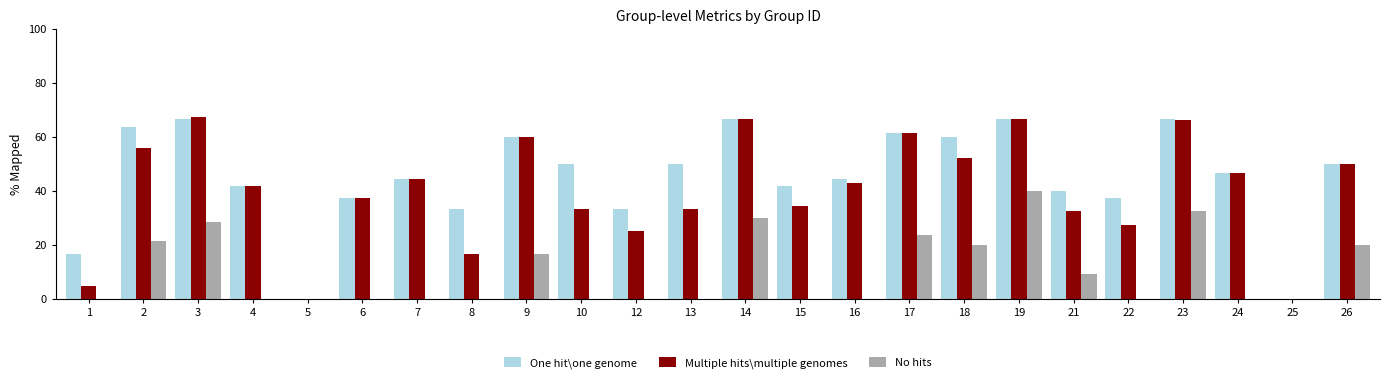

Where is No hits nearest to the value 3?

1